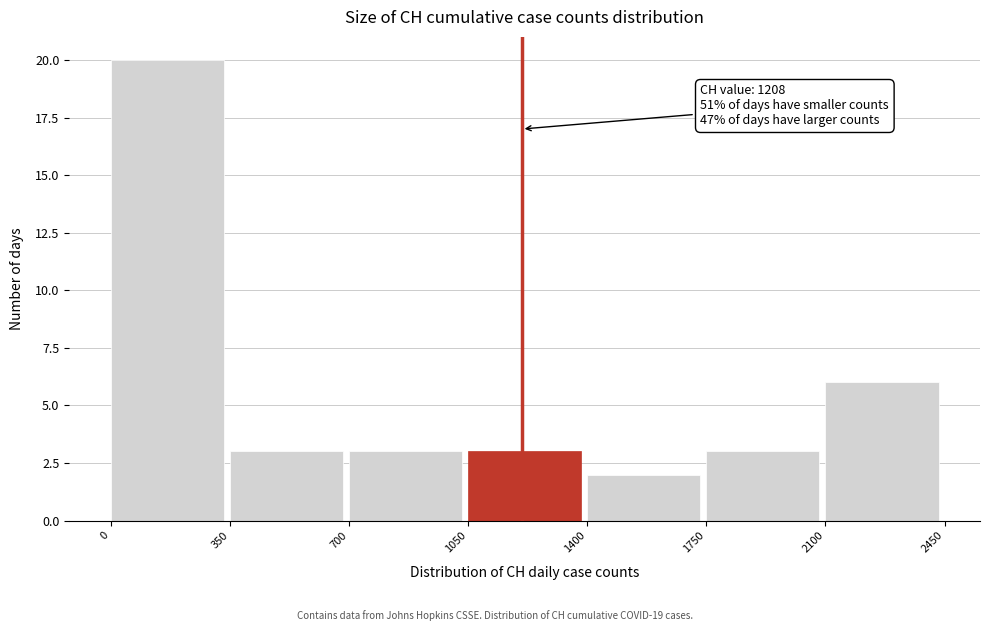

Over which range of the x-axis is the bar tallest?

0 to 350